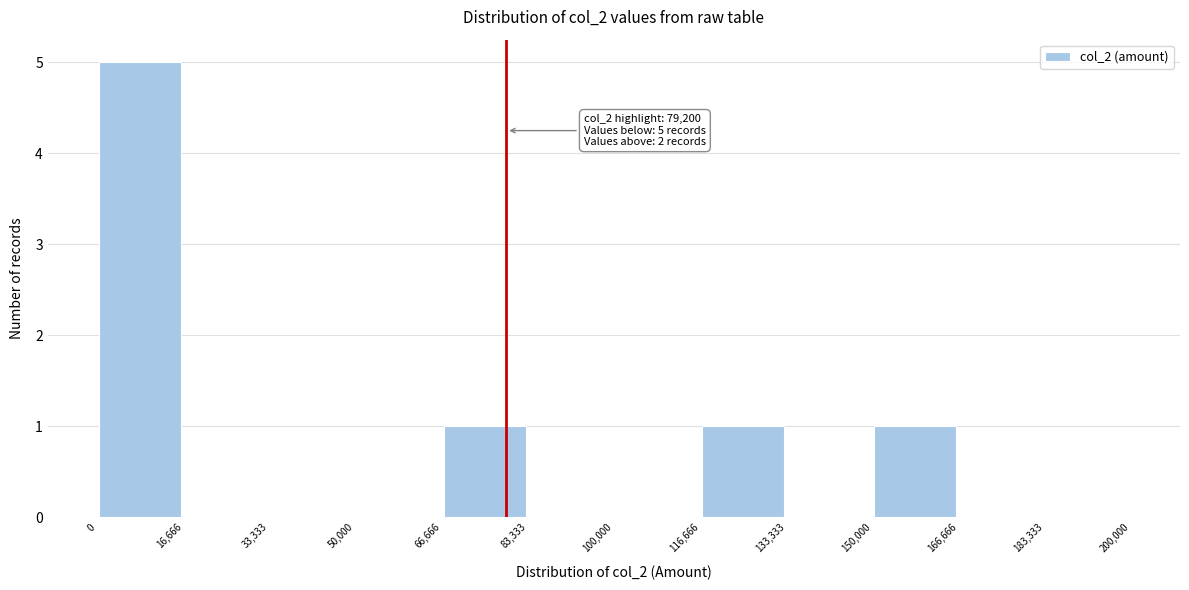

Which range on the x-axis has the tallest bar?

0 to 16,666